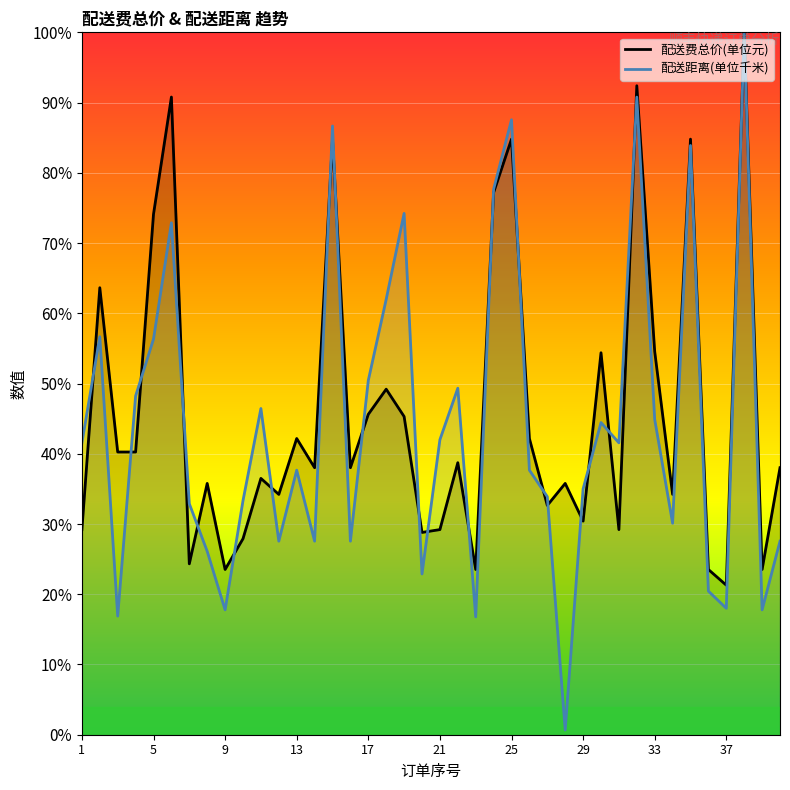

Rank the categories by 配送费总价(单位元) value from highest to lowest.

38, 32, 6, 15, 25, 35, 24, 5, 2, 33, 30, 18, 17, 19, 13, 26, 3, 4, 22, 14, 16, 40, 11, 8, 28, 12, 34, 27, 29, 1, 21, 31, 20, 10, 7, 9, 23, 36, 39, 37